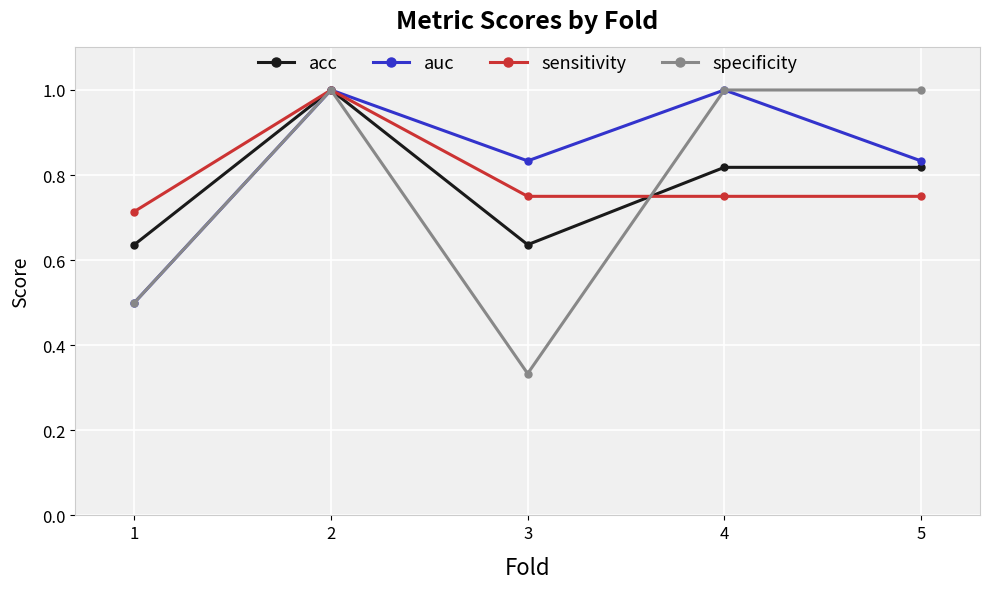

What is the greatest value displayed?

1.0